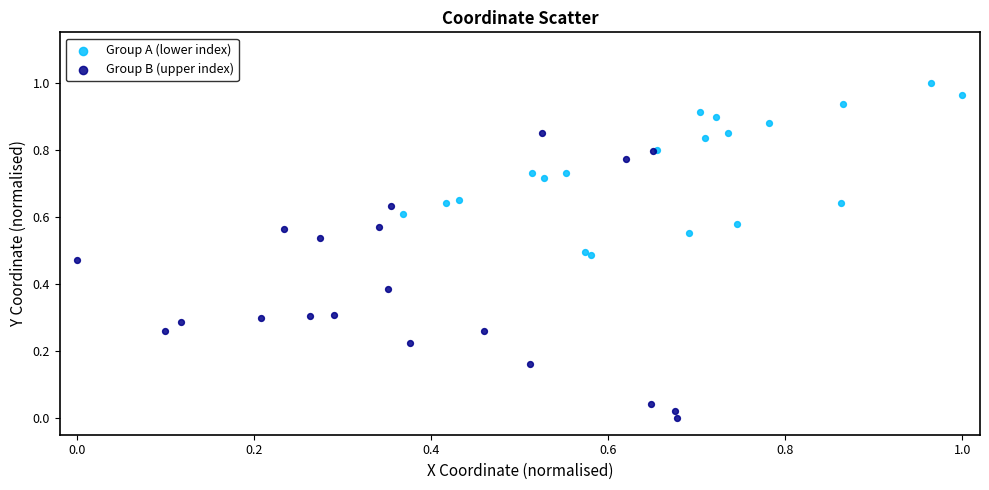

Which series has the largest Y range (max minus min)?

Group B (upper index)